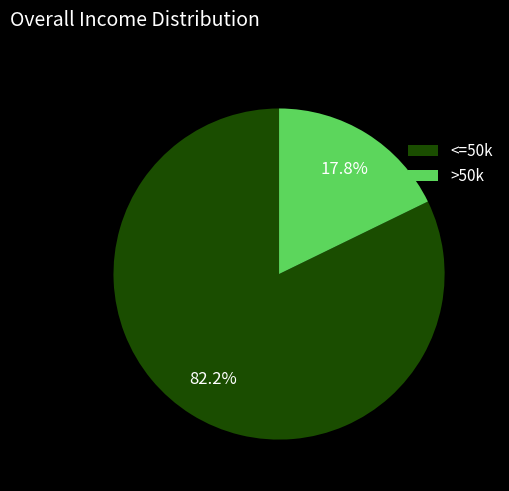

Between >50k and <=50k, which is larger?

<=50k